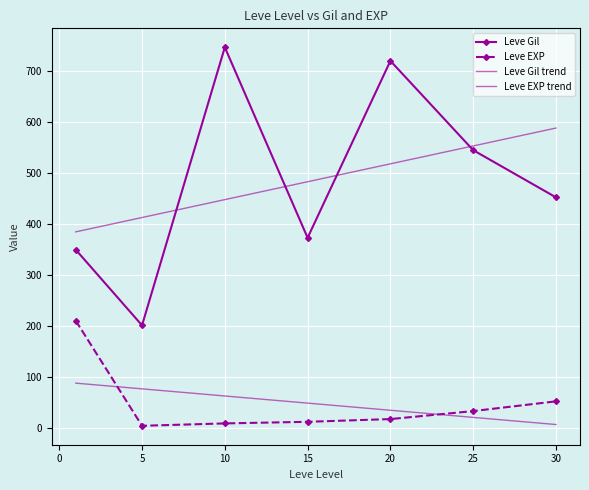

True or false: Leve Gil trend and Leve EXP trend cross at least once.

False